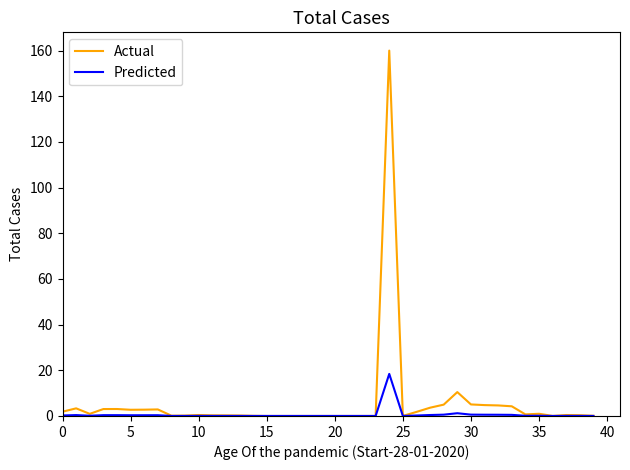

Which series has the widest spread of values?

Actual